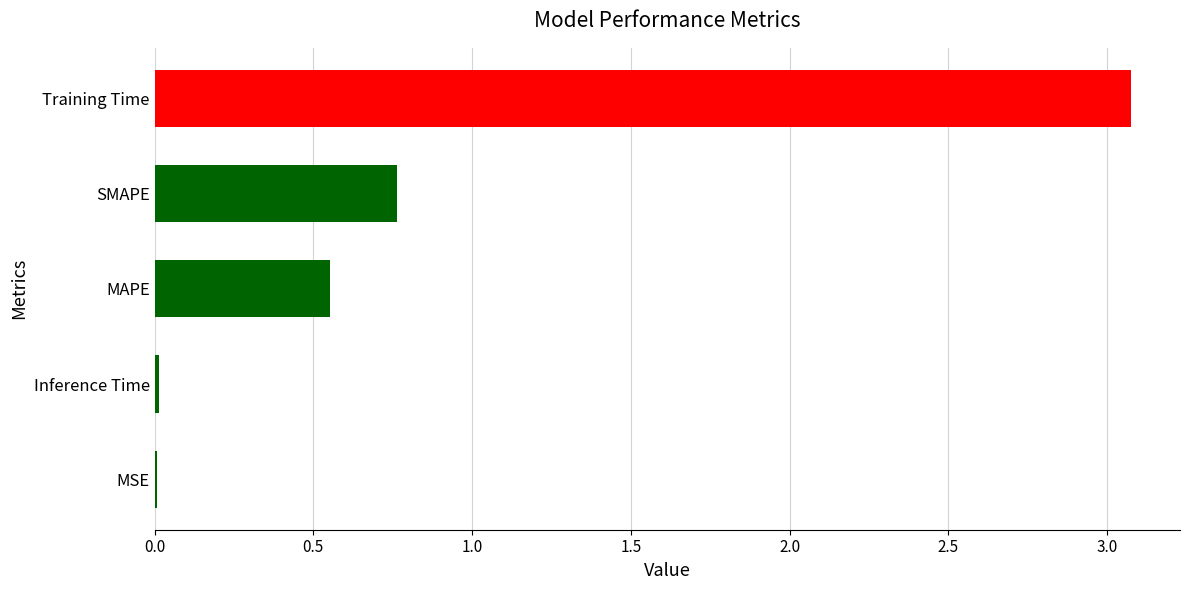

Count the number of data series in this chart.

1